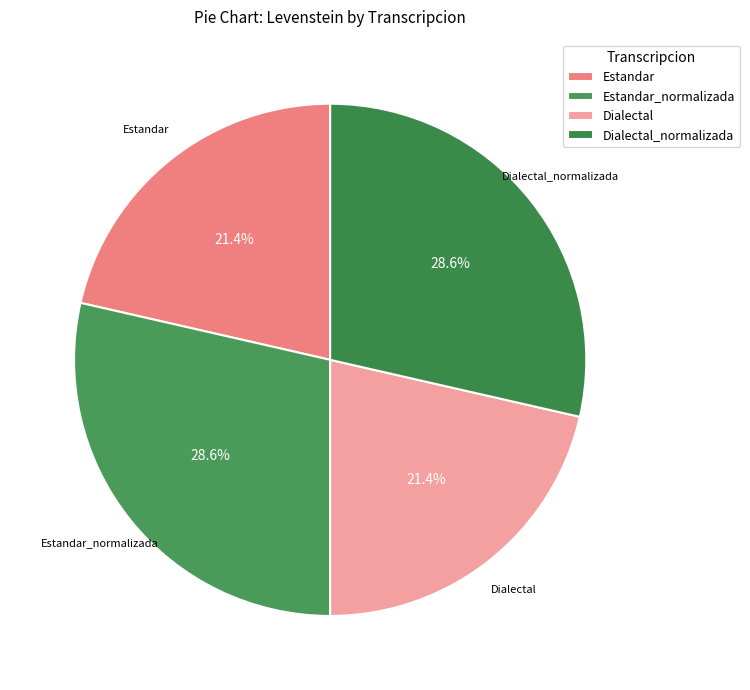

To the nearest percent, what is the difference between the Estandar_normalizada and Dialectal slice percentages?

7%